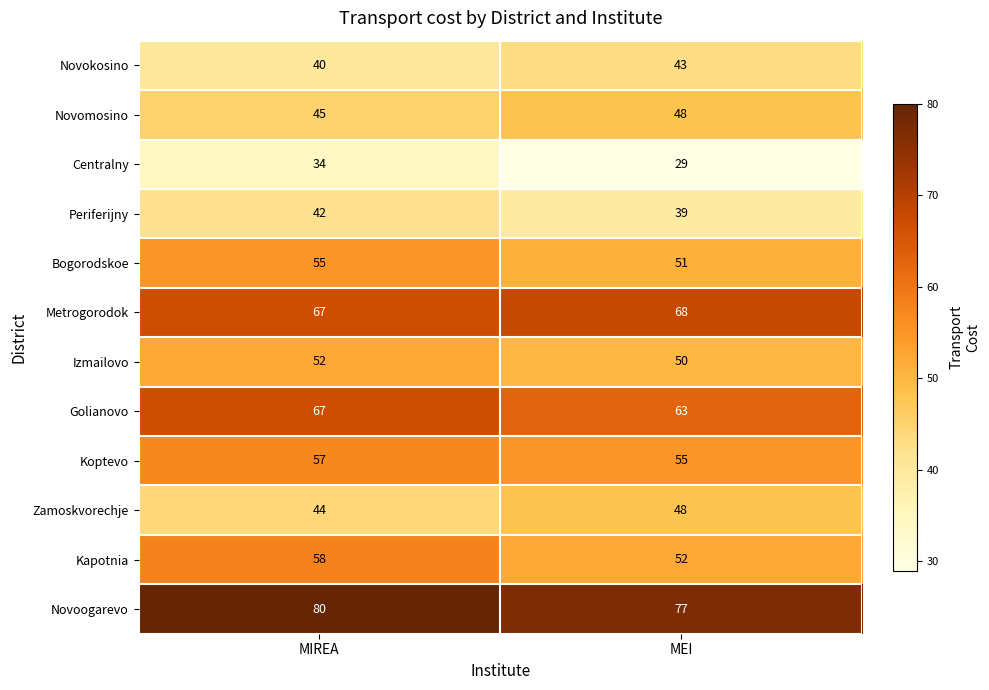

True or false: Periferijny has a value of 42 at MIREA.

True